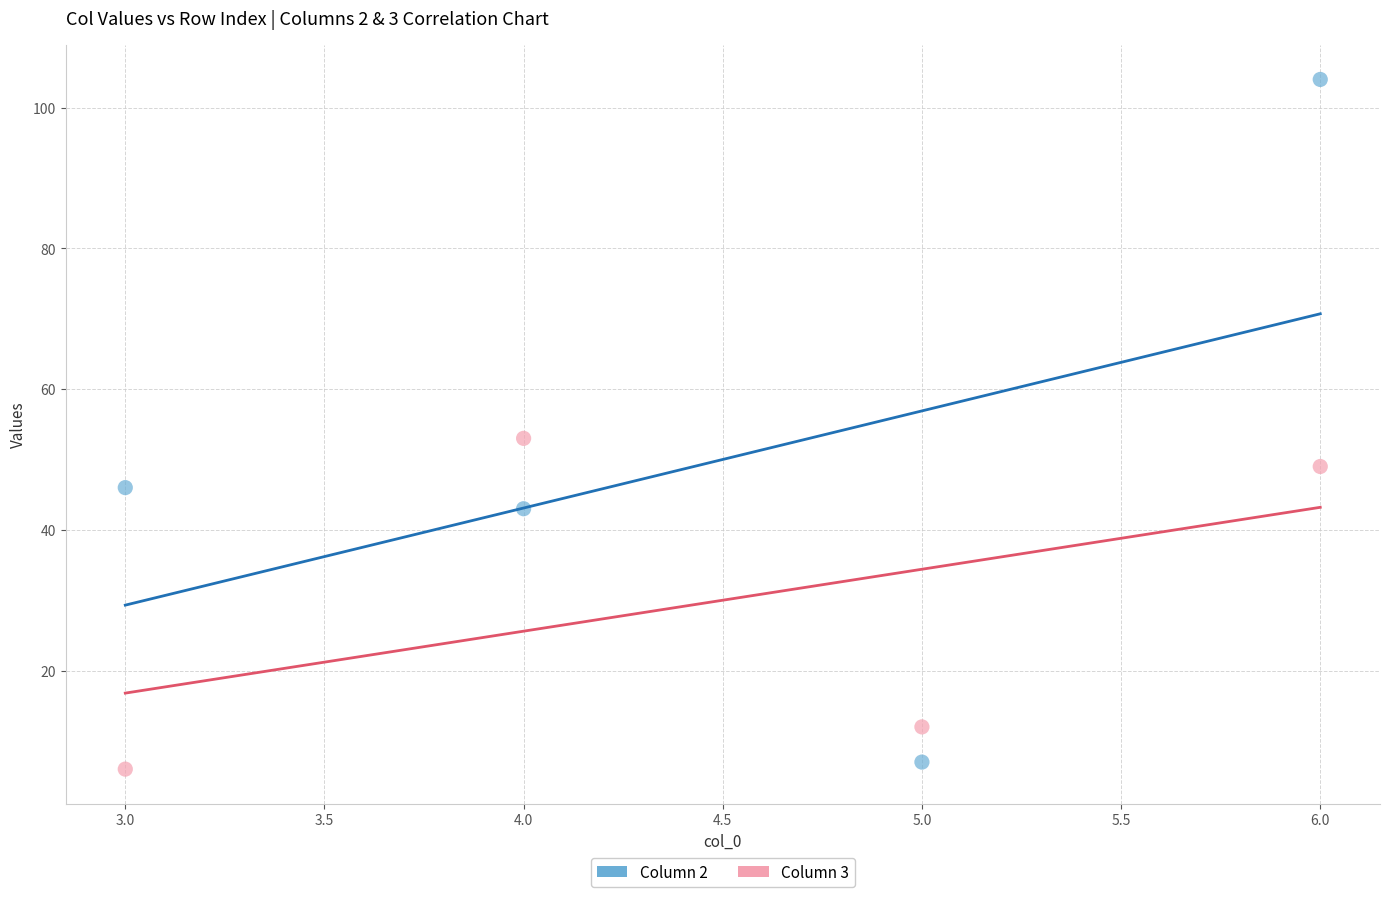

Across all series, what Y value is closest to 55?

53